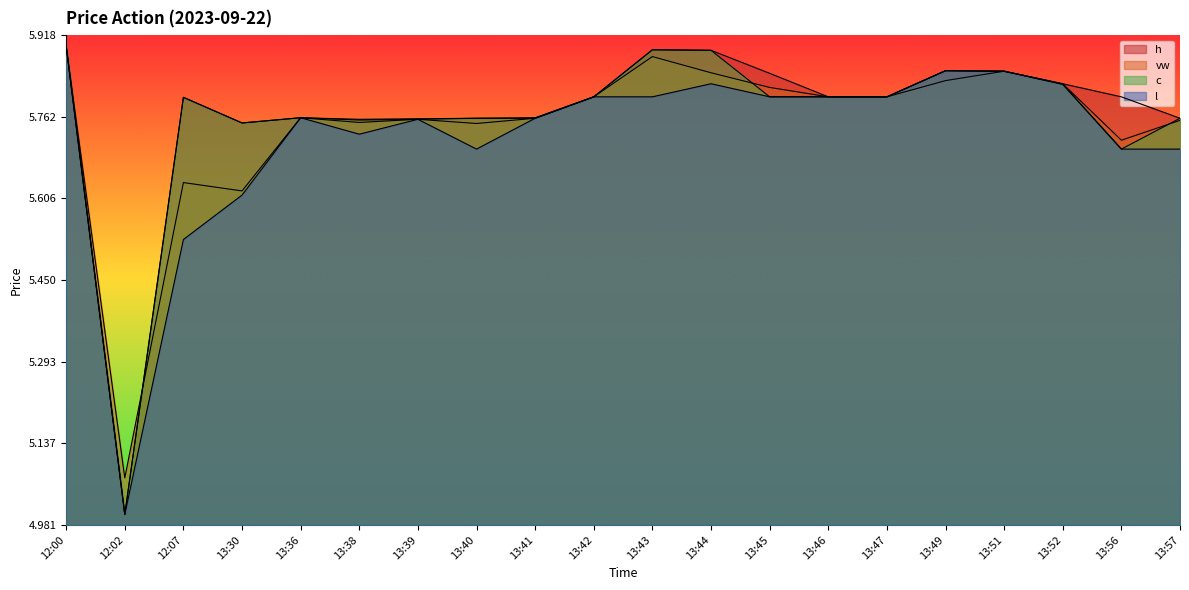

At which category is the sum across all series the highest?

12:00